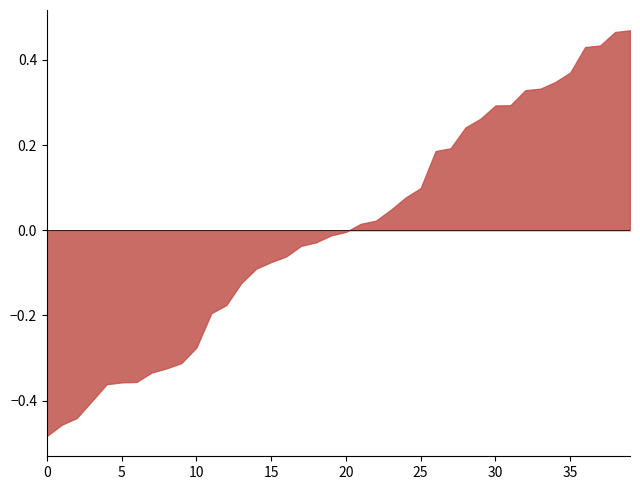

The chart shows a value of -0.1 at 0. True or false?

False